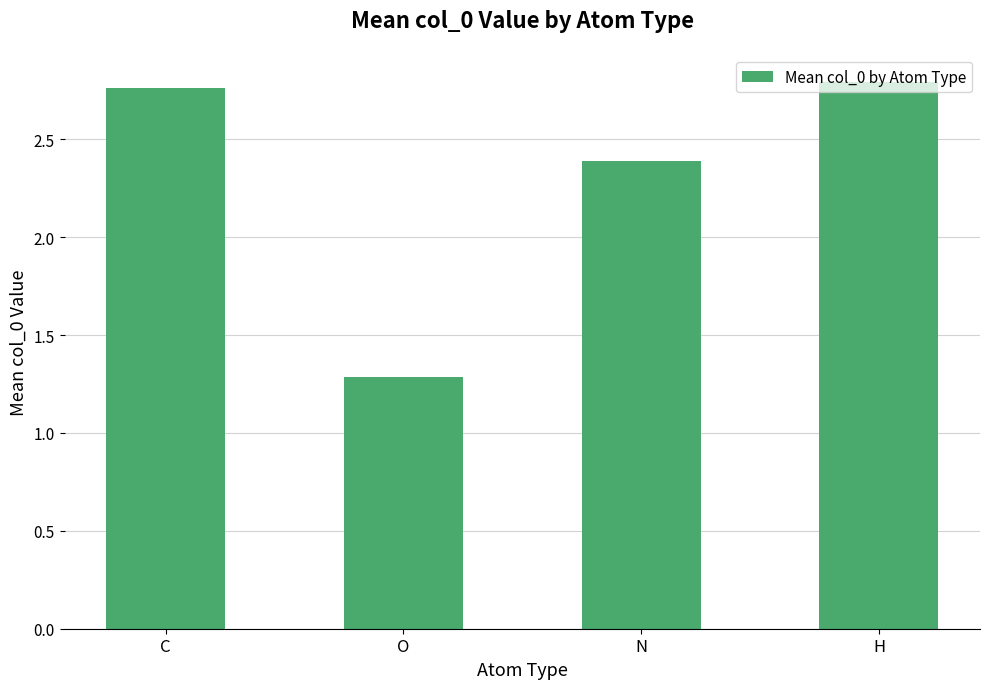

List the labels in order of value, smallest first.

O, N, C, H